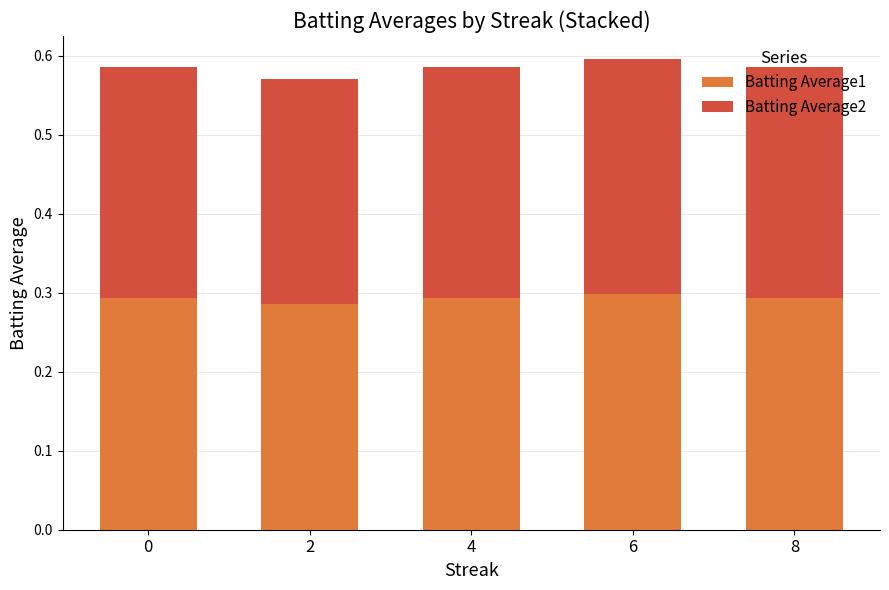

How many bars are there in total?

5